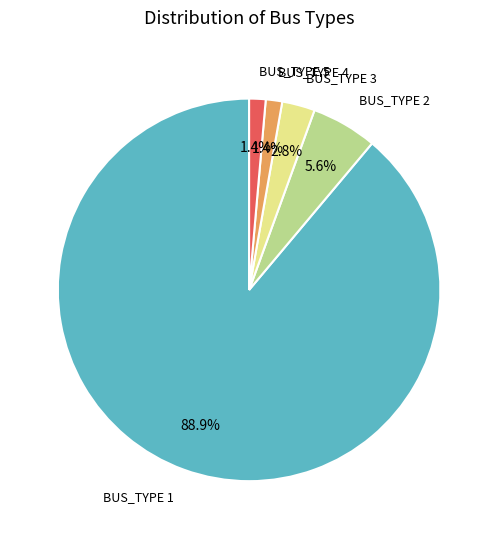

Which slice is the largest?

BUS_TYPE 1